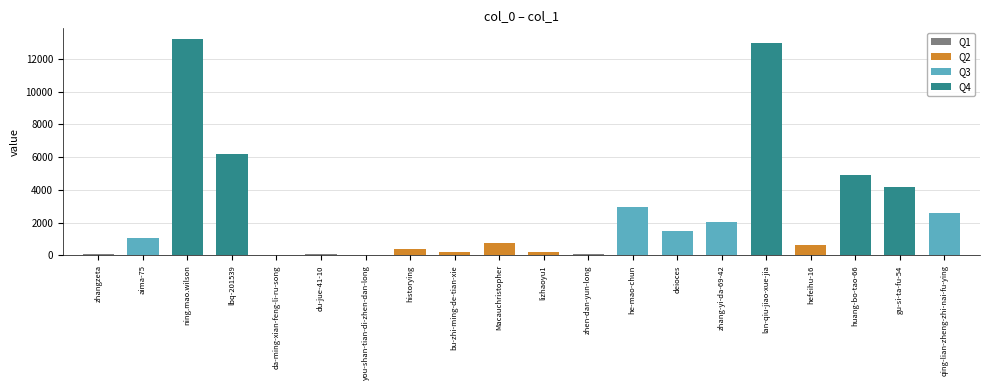

What value does the data have at deioces, to the nearest 10?

1510